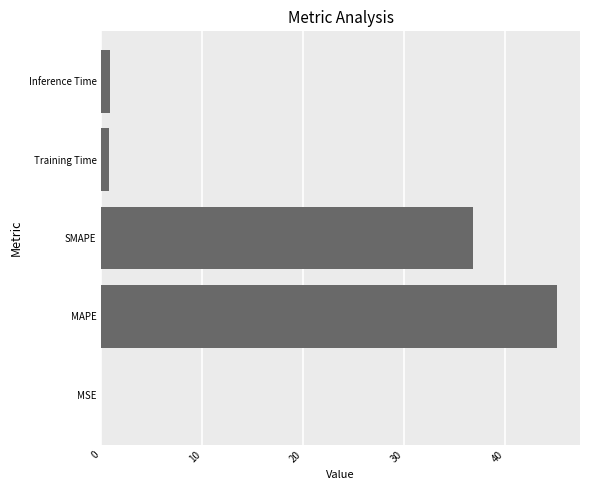

Read the value at SMAPE.

36.8